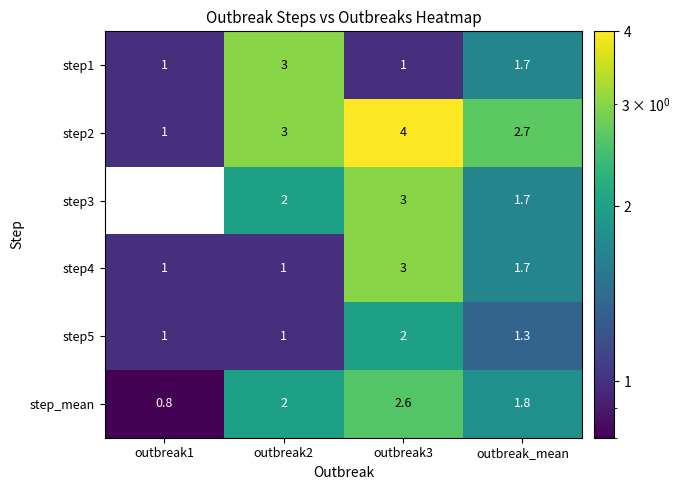

At which category is the sum across all series the highest?

outbreak3